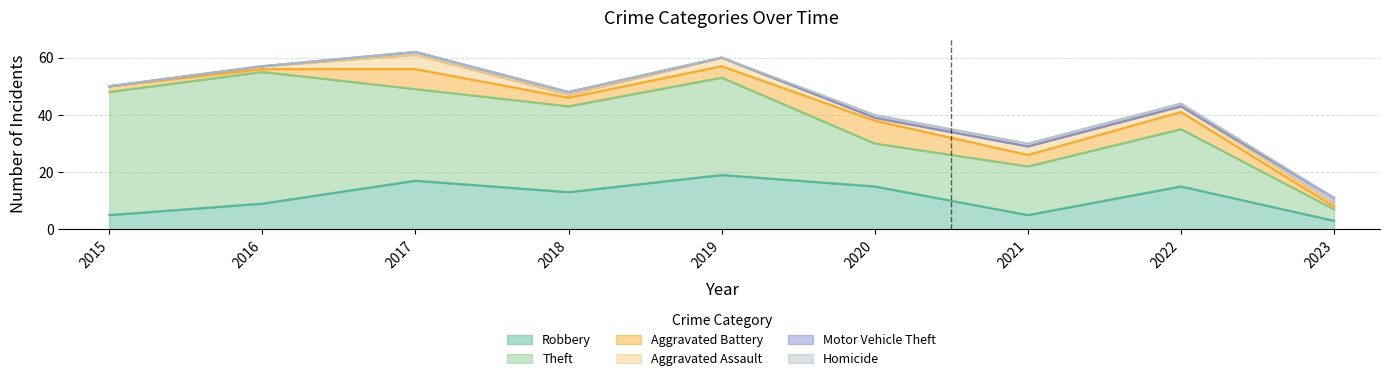

At which category is the sum across all series the highest?

2017